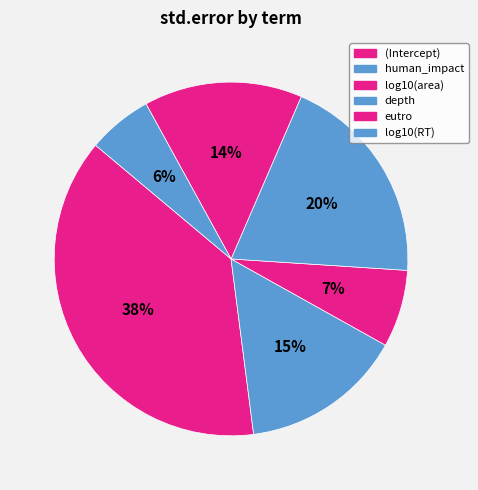

How many slices are in this pie chart?

6